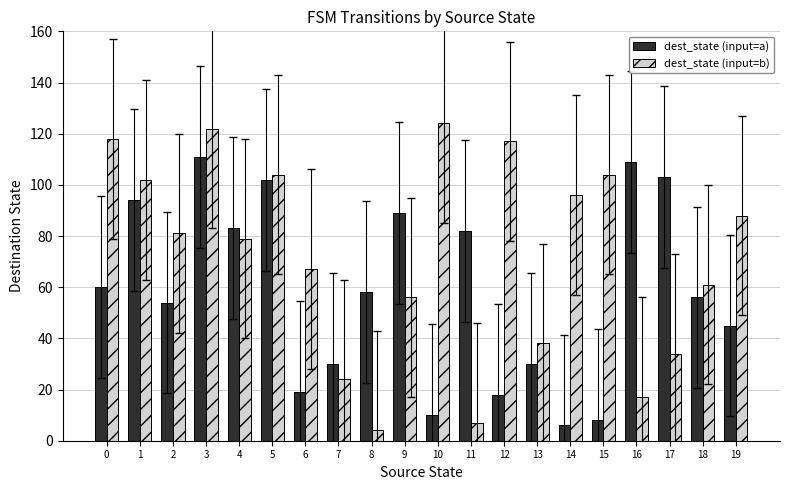

What is the difference between the second highest and second lowest values in the dest_state (input=b) series?

115